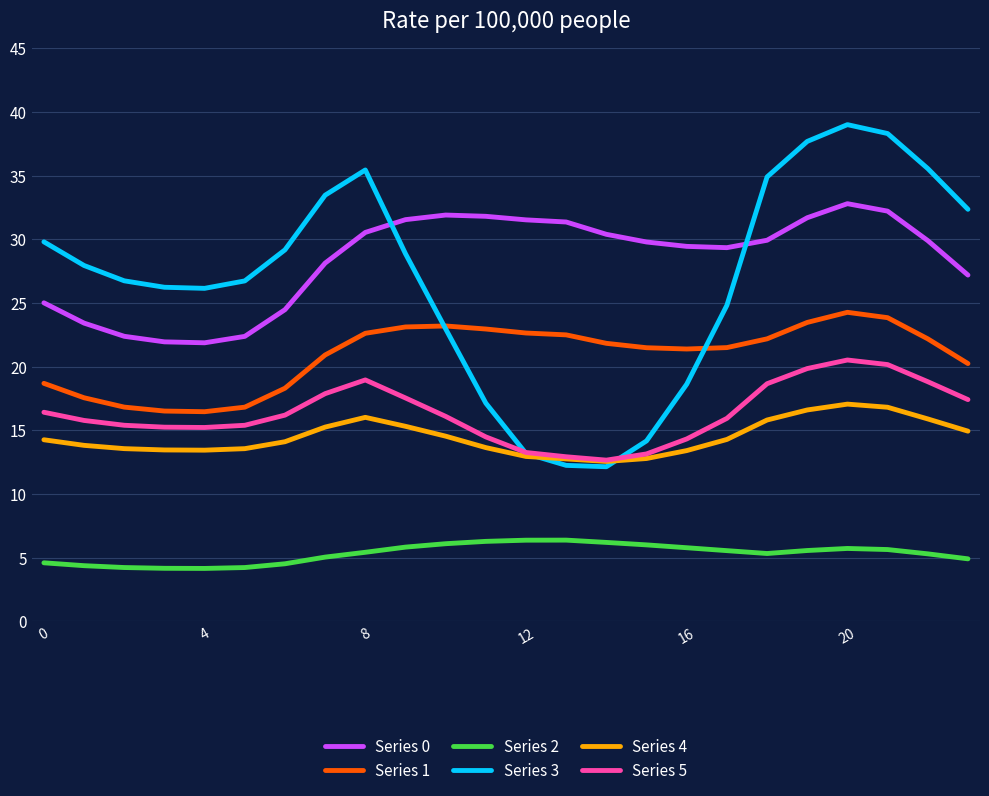

What is the maximum value for Series 2?

6.4